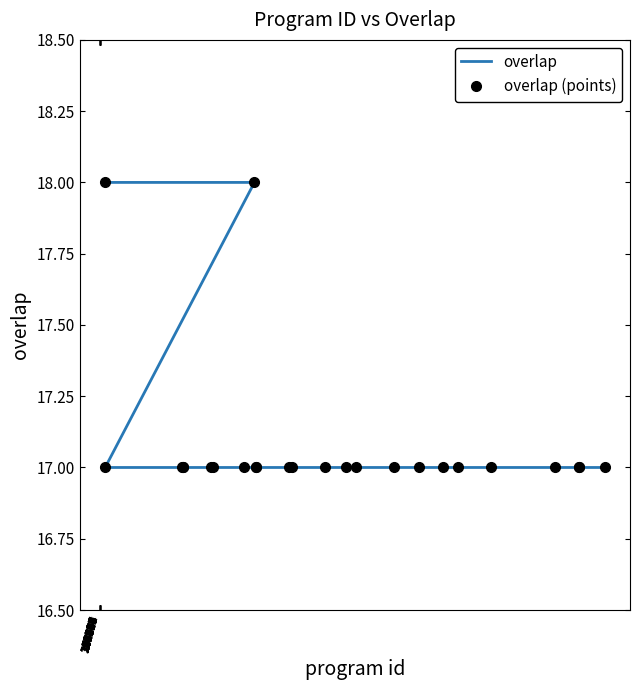

Count the overlap values in the range 17 to 18.

25